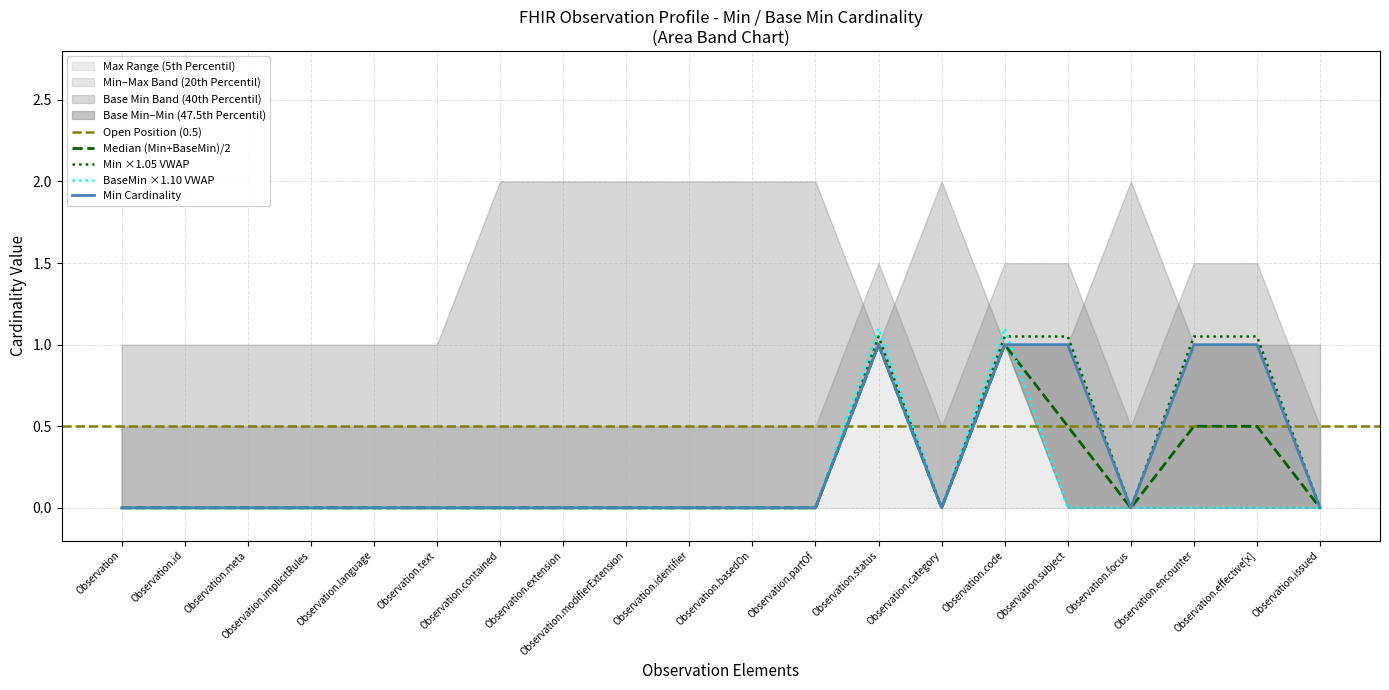

How many categories are shown in the chart?

20